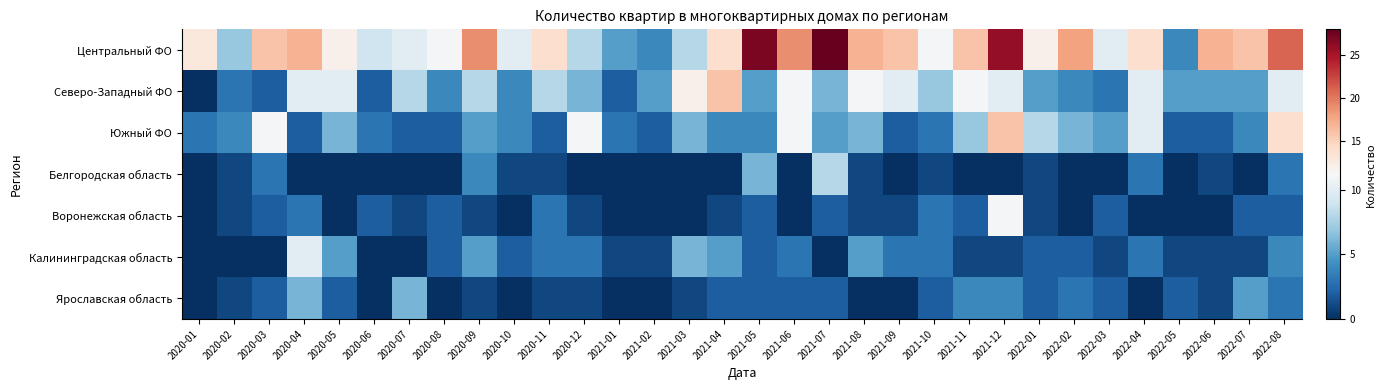

Reading left to right, extract all data points from this chart.

Центральный ФО: 2020-01=13	2020-02=7	2020-03=16	2020-04=17	2020-05=12	2020-06=9	2020-07=10	2020-08=11	2020-09=19	2020-10=10	2020-11=14	2020-12=8	2021-01=5	2021-02=4	2021-03=8	2021-04=14	2021-05=27	2021-06=19	2021-07=28	2021-08=17	2021-09=16	2021-10=11	2021-11=16	2021-12=26	2022-01=12	2022-02=18	2022-03=10	2022-04=14	2022-05=4	2022-06=17	2022-07=16	2022-08=21
Северо-Западный ФО: 2020-01=0	2020-02=3	2020-03=2	2020-04=10	2020-05=10	2020-06=2	2020-07=8	2020-08=4	2020-09=8	2020-10=4	2020-11=8	2020-12=6	2021-01=2	2021-02=5	2021-03=12	2021-04=16	2021-05=5	2021-06=11	2021-07=6	2021-08=11	2021-09=10	2021-10=7	2021-11=11	2021-12=10	2022-01=5	2022-02=4	2022-03=3	2022-04=10	2022-05=5	2022-06=5	2022-07=5	2022-08=10
Южный ФО: 2020-01=3	2020-02=4	2020-03=11	2020-04=2	2020-05=6	2020-06=3	2020-07=2	2020-08=2	2020-09=5	2020-10=4	2020-11=2	2020-12=11	2021-01=3	2021-02=2	2021-03=6	2021-04=4	2021-05=4	2021-06=11	2021-07=5	2021-08=6	2021-09=2	2021-10=3	2021-11=7	2021-12=16	2022-01=8	2022-02=6	2022-03=5	2022-04=10	2022-05=2	2022-06=2	2022-07=4	2022-08=14
Белгородская область: 2020-01=0	2020-02=1	2020-03=3	2020-04=0	2020-05=0	2020-06=0	2020-07=0	2020-08=0	2020-09=4	2020-10=1	2020-11=1	2020-12=0	2021-01=0	2021-02=0	2021-03=0	2021-04=0	2021-05=6	2021-06=0	2021-07=8	2021-08=1	2021-09=0	2021-10=1	2021-11=0	2021-12=0	2022-01=1	2022-02=0	2022-03=0	2022-04=3	2022-05=0	2022-06=1	2022-07=0	2022-08=3
Воронежская область: 2020-01=0	2020-02=1	2020-03=2	2020-04=3	2020-05=0	2020-06=2	2020-07=1	2020-08=2	2020-09=1	2020-10=0	2020-11=3	2020-12=1	2021-01=0	2021-02=0	2021-03=0	2021-04=1	2021-05=2	2021-06=0	2021-07=2	2021-08=1	2021-09=1	2021-10=3	2021-11=2	2021-12=11	2022-01=1	2022-02=0	2022-03=2	2022-04=0	2022-05=0	2022-06=0	2022-07=2	2022-08=2
Калининградская область: 2020-01=0	2020-02=0	2020-03=0	2020-04=10	2020-05=5	2020-06=0	2020-07=0	2020-08=2	2020-09=5	2020-10=2	2020-11=3	2020-12=3	2021-01=1	2021-02=1	2021-03=6	2021-04=5	2021-05=2	2021-06=3	2021-07=0	2021-08=5	2021-09=3	2021-10=3	2021-11=1	2021-12=1	2022-01=2	2022-02=2	2022-03=1	2022-04=3	2022-05=1	2022-06=1	2022-07=1	2022-08=4
Ярославская область: 2020-01=0	2020-02=1	2020-03=2	2020-04=6	2020-05=2	2020-06=0	2020-07=6	2020-08=0	2020-09=1	2020-10=0	2020-11=1	2020-12=1	2021-01=0	2021-02=0	2021-03=1	2021-04=2	2021-05=2	2021-06=2	2021-07=2	2021-08=0	2021-09=0	2021-10=2	2021-11=4	2021-12=4	2022-01=2	2022-02=3	2022-03=2	2022-04=0	2022-05=2	2022-06=1	2022-07=5	2022-08=3